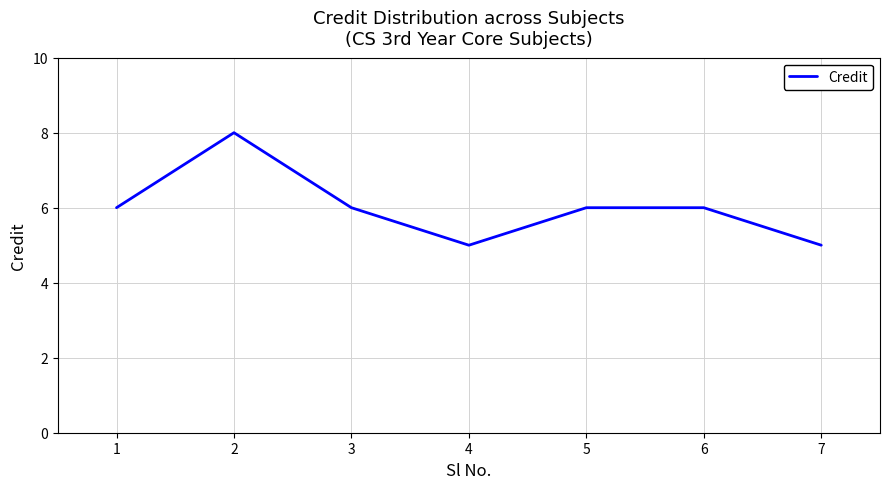

True or false: the data shows 6 at 6.

True